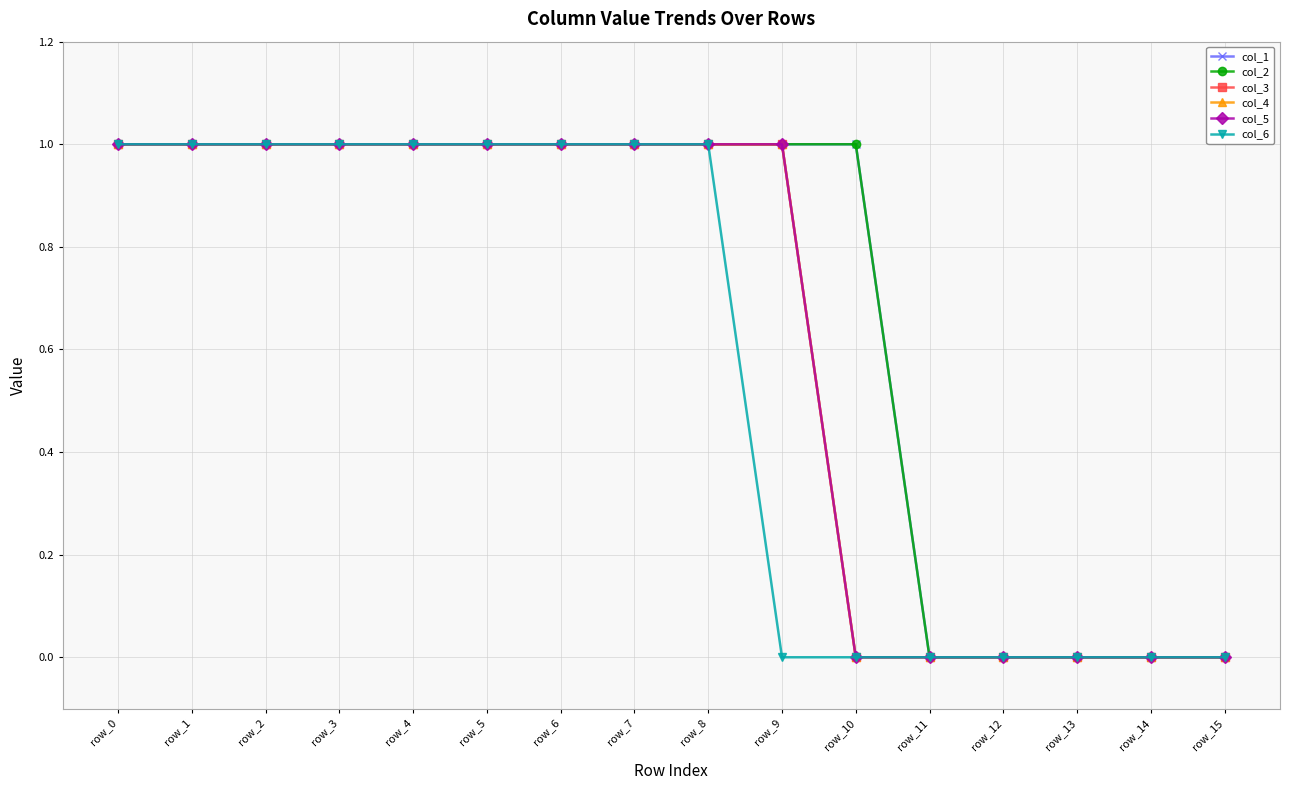

What is the average value of the col_3 series?

1